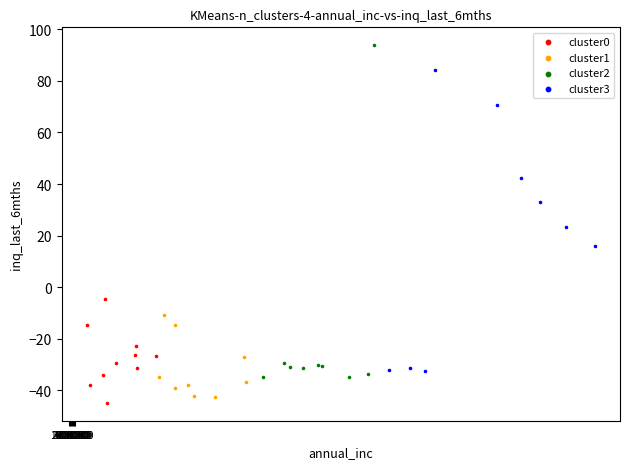

Which series reaches the maximum Y coordinate?

cluster2